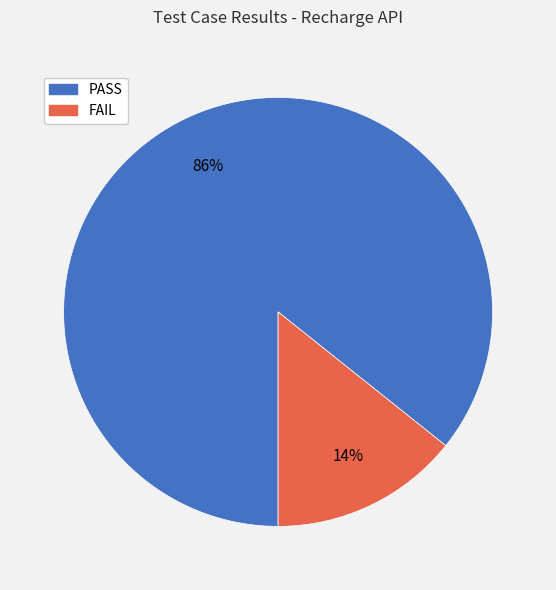

True or false: PASS accounts for 92% of the total.

False